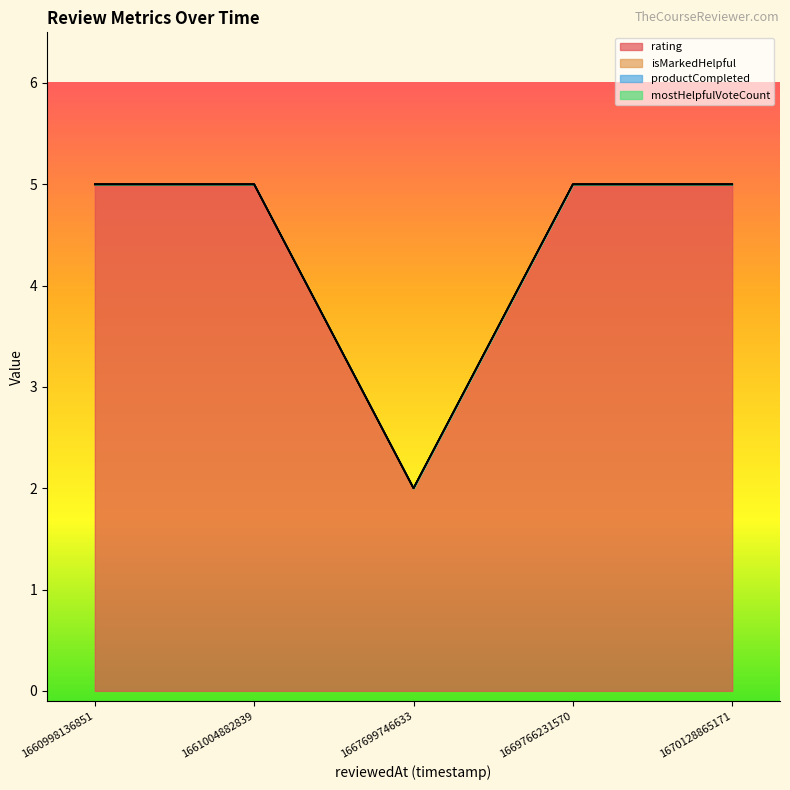

Rank the categories by isMarkedHelpful value from lowest to highest.

1667699746633, 1670128865171, 1669766231570, 1661004882839, 1660998136851